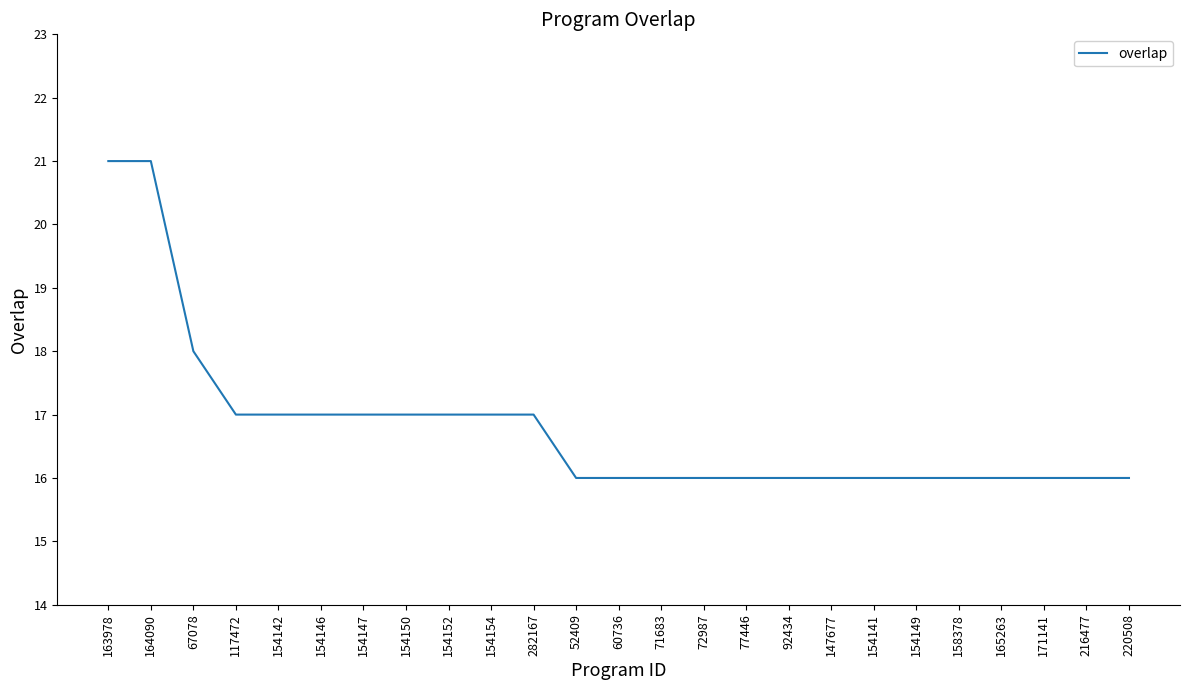

The chart shows a value of 9 at 164090. True or false?

False